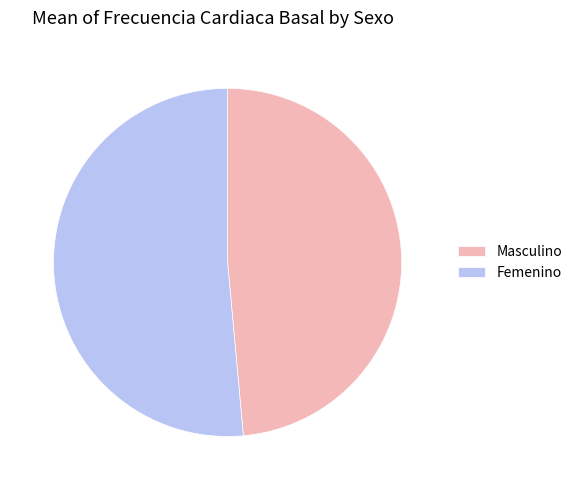

Is the sum of Masculino and Femenino greater than half?

Yes